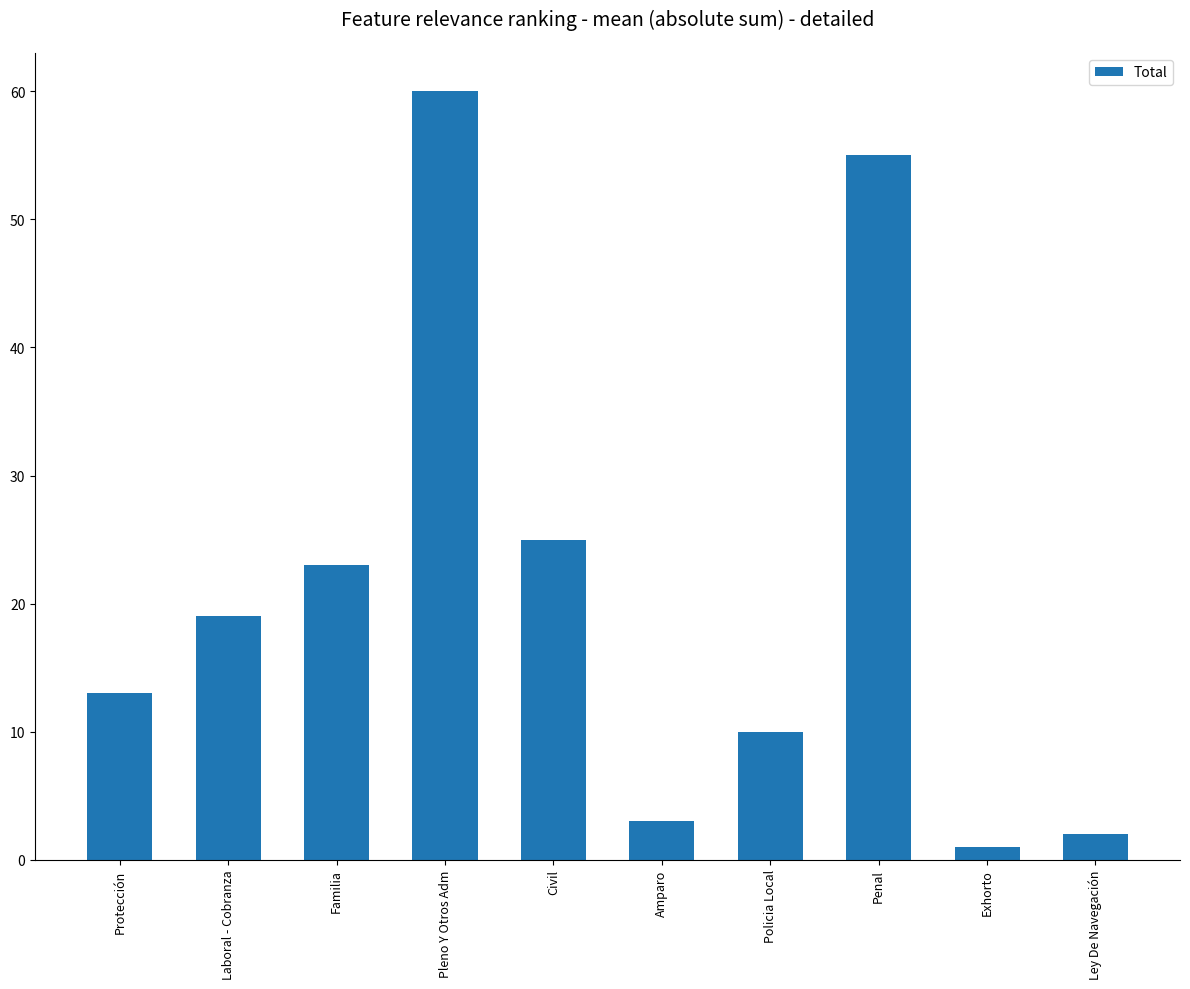

What is the sum of the values at Penal and Laboral - Cobranza?

74